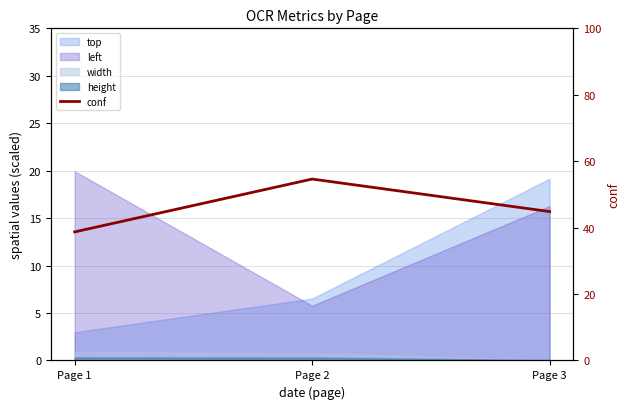

Approximately how many times larger is the value at Page 3 compared to Page 1?

1.2